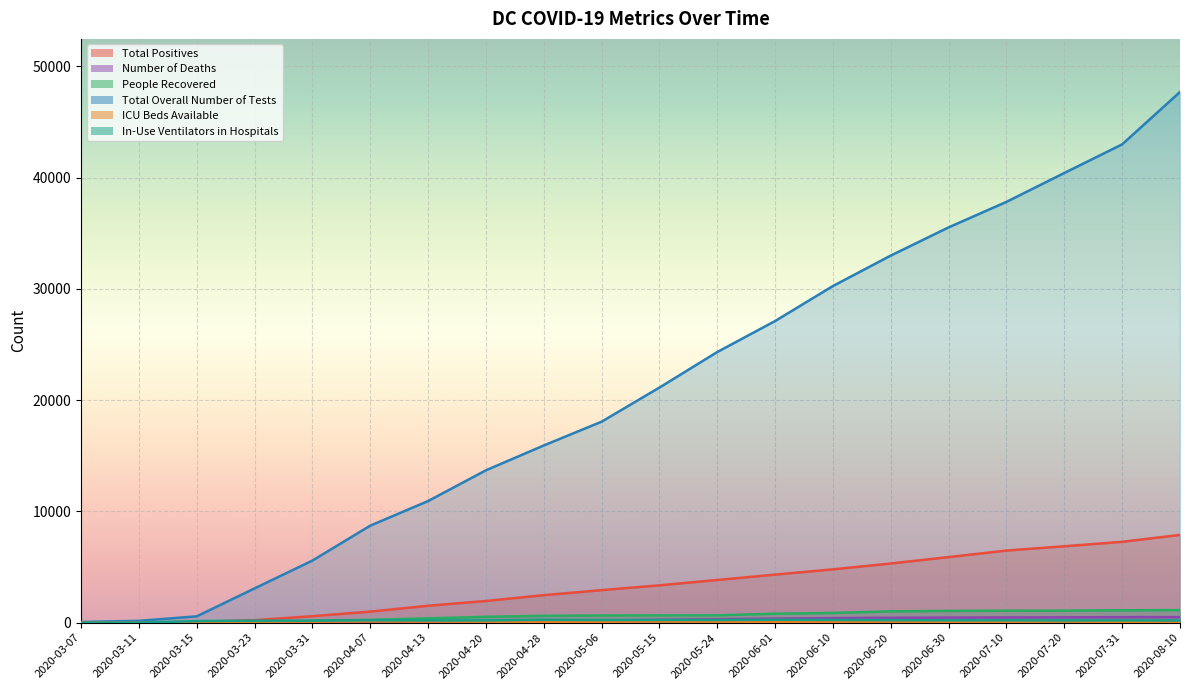

What is the difference between the maximum and minimum values in the Total Overall Number of Tests series?

47632